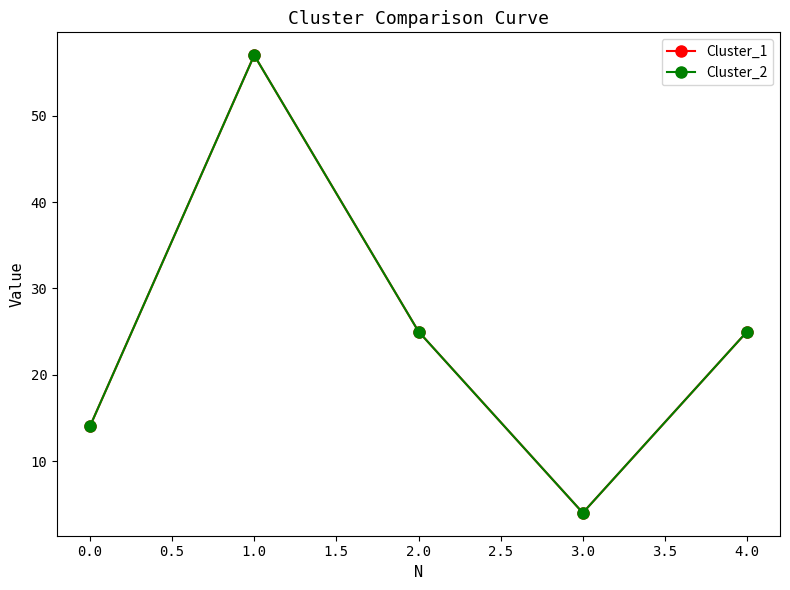

What is the difference between the maximum and minimum values in the Cluster_1 series?

53